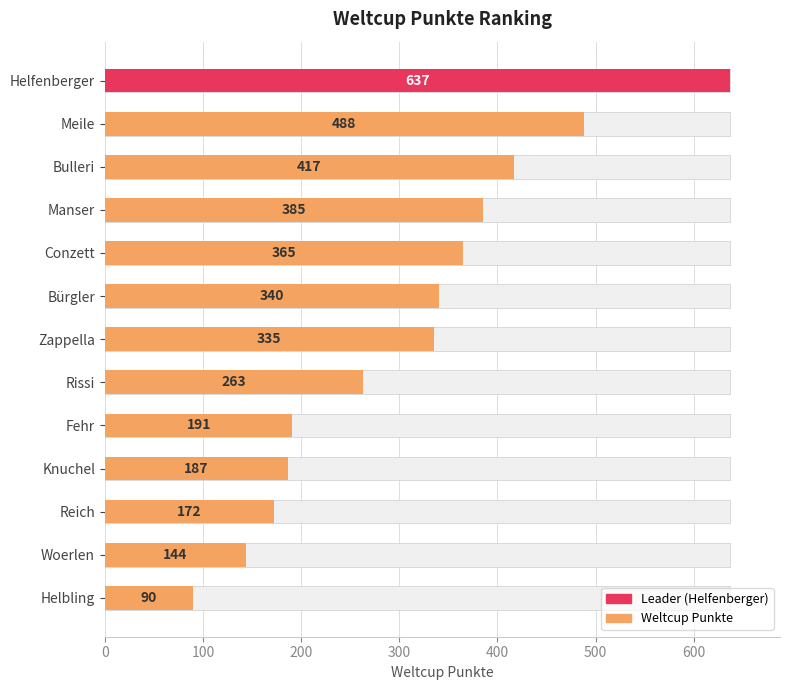

The chart shows a value of 90 at Helbling. True or false?

True